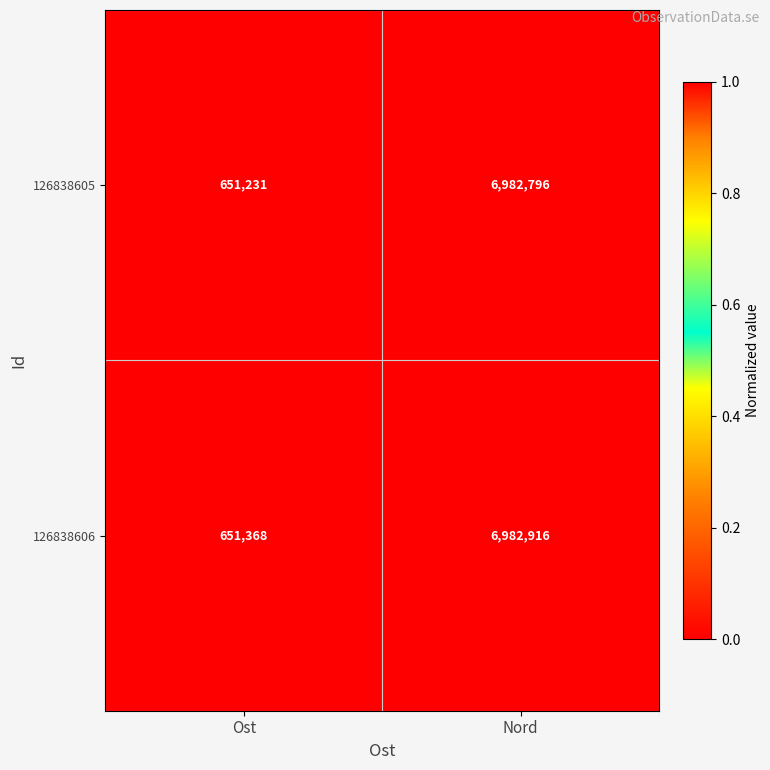

At which label is 126838606 closest to 3817142?

Ost